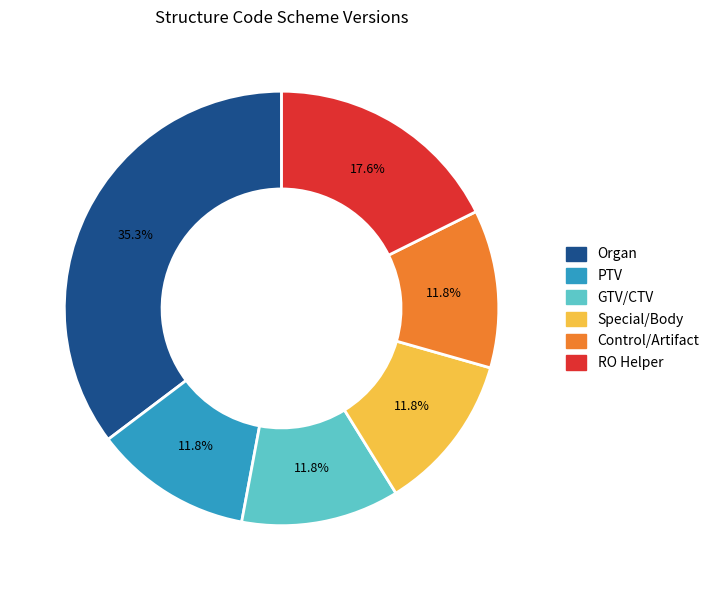

To the nearest percent, what is the average slice percentage?

17%